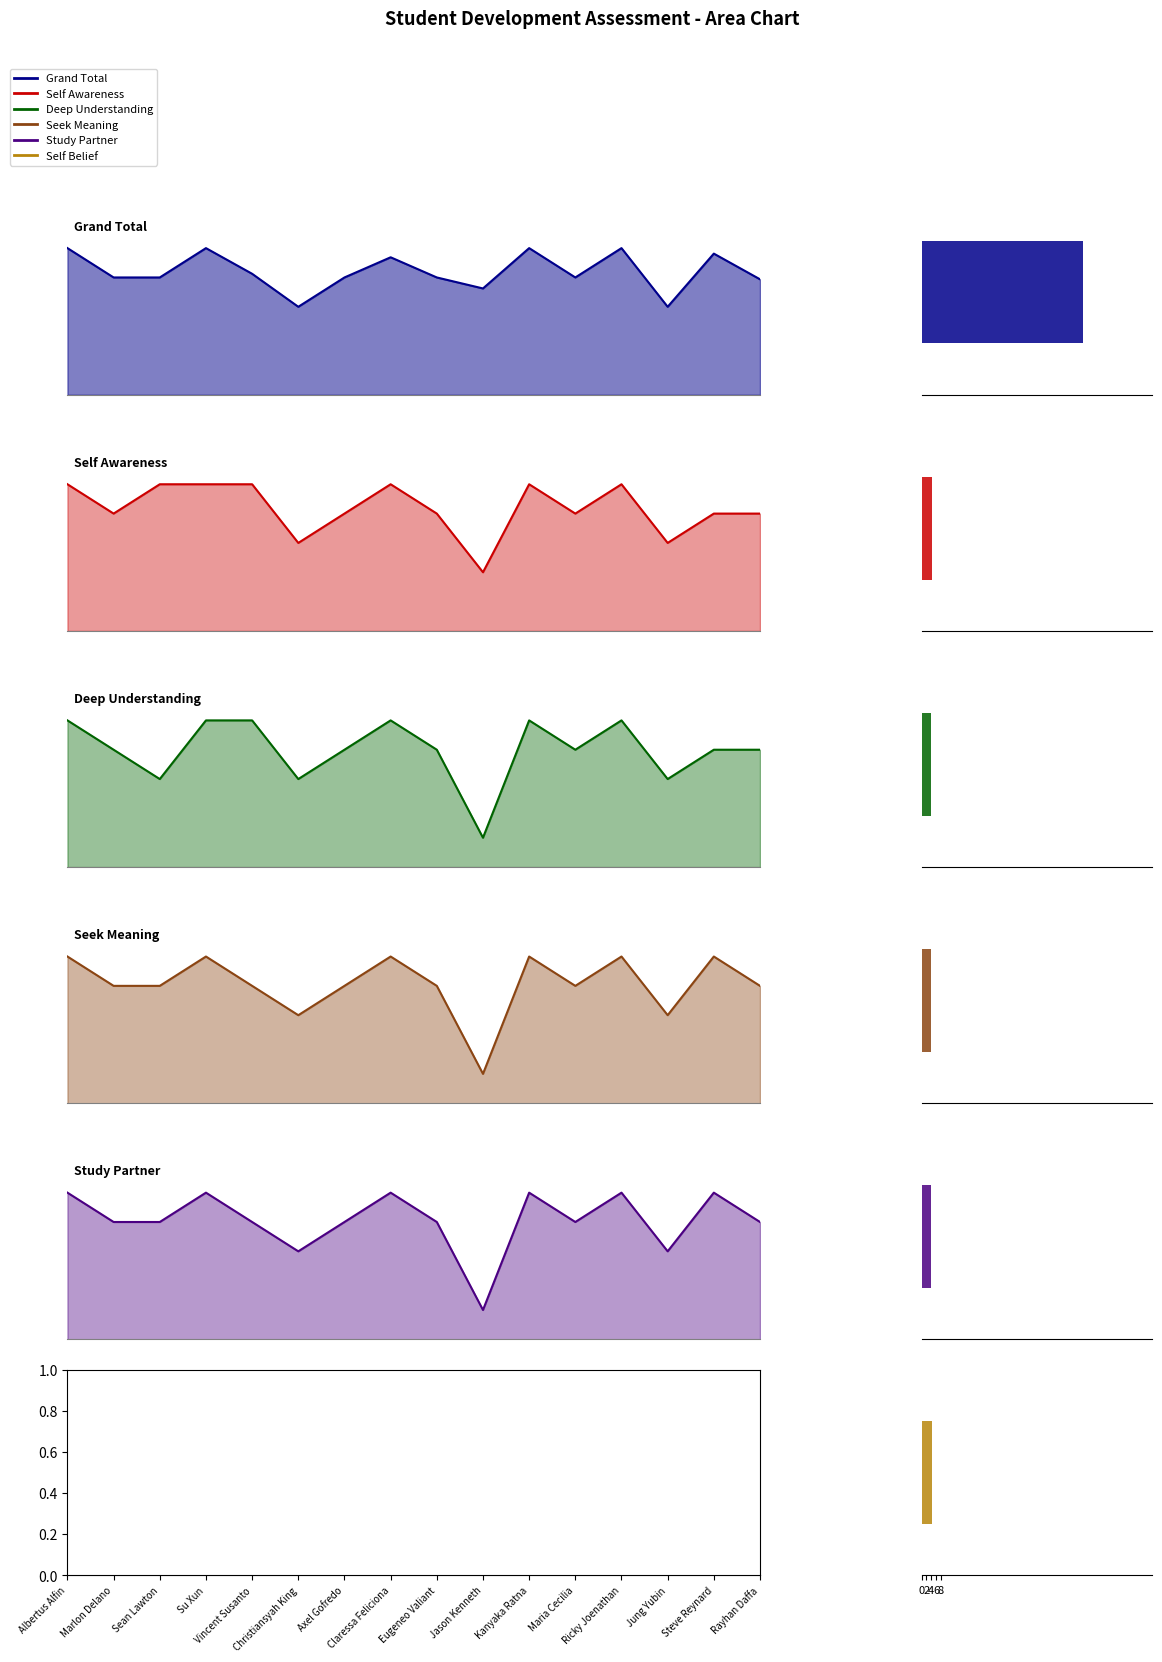

What is the spread (max minus min) of values at Rayhan Daffa?

59